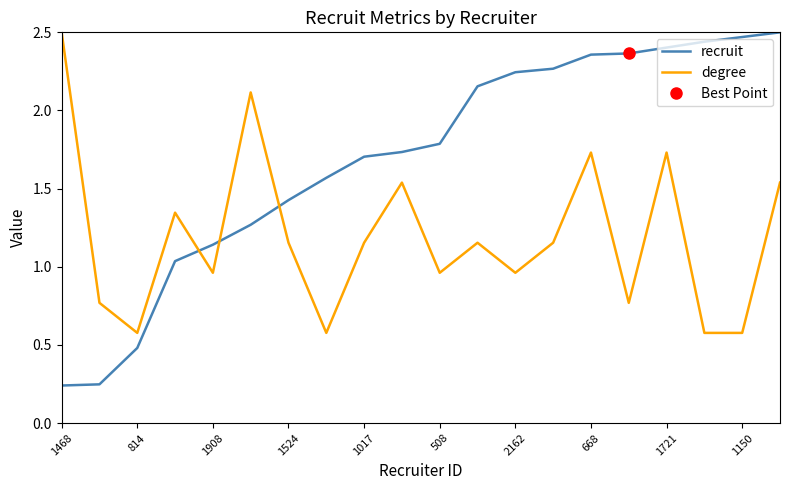

True or false: recruit has a value of 0.3 at 1524.

False